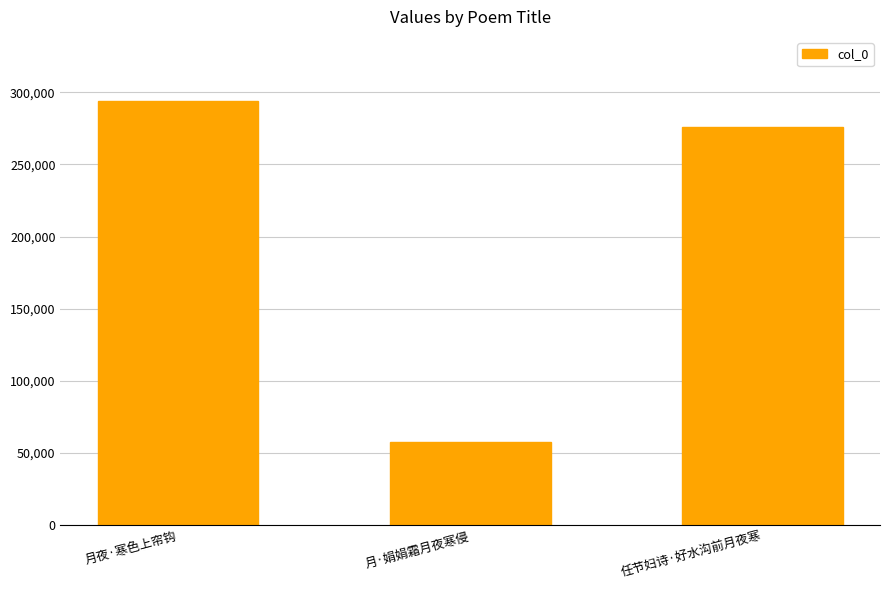

What is the greatest value displayed?

294259